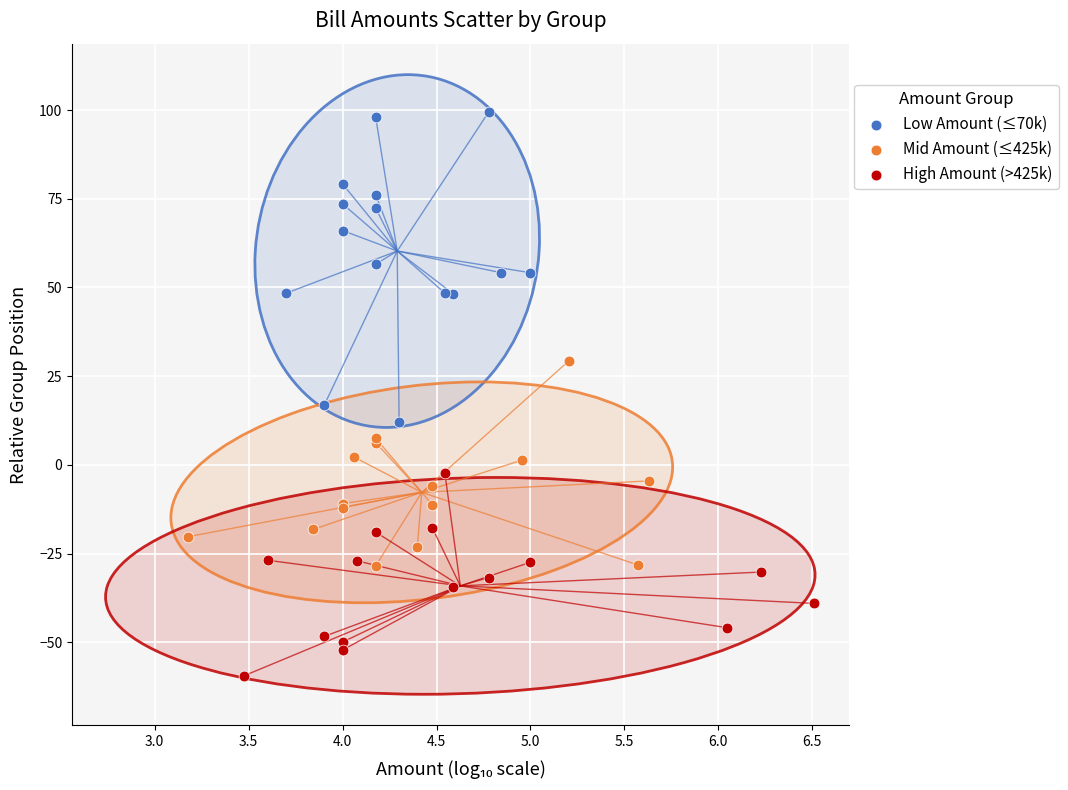

Which series contains the lowest Y value?

High Amount (>425k)